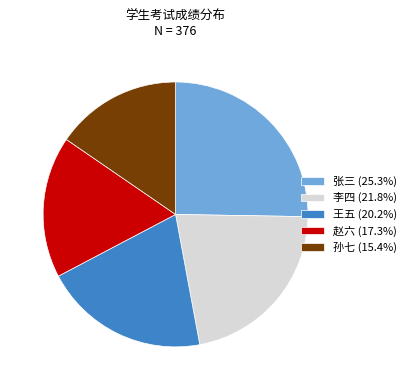

Does 张三 account for over 50% of the chart?

No